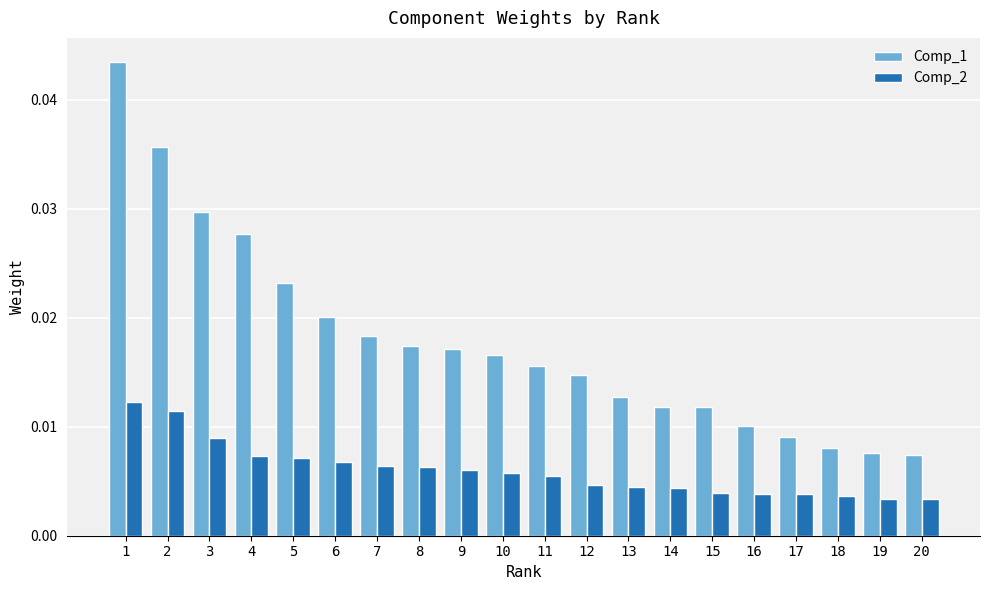

At 20, list the series in order from smallest to largest.

Comp_2, Comp_1